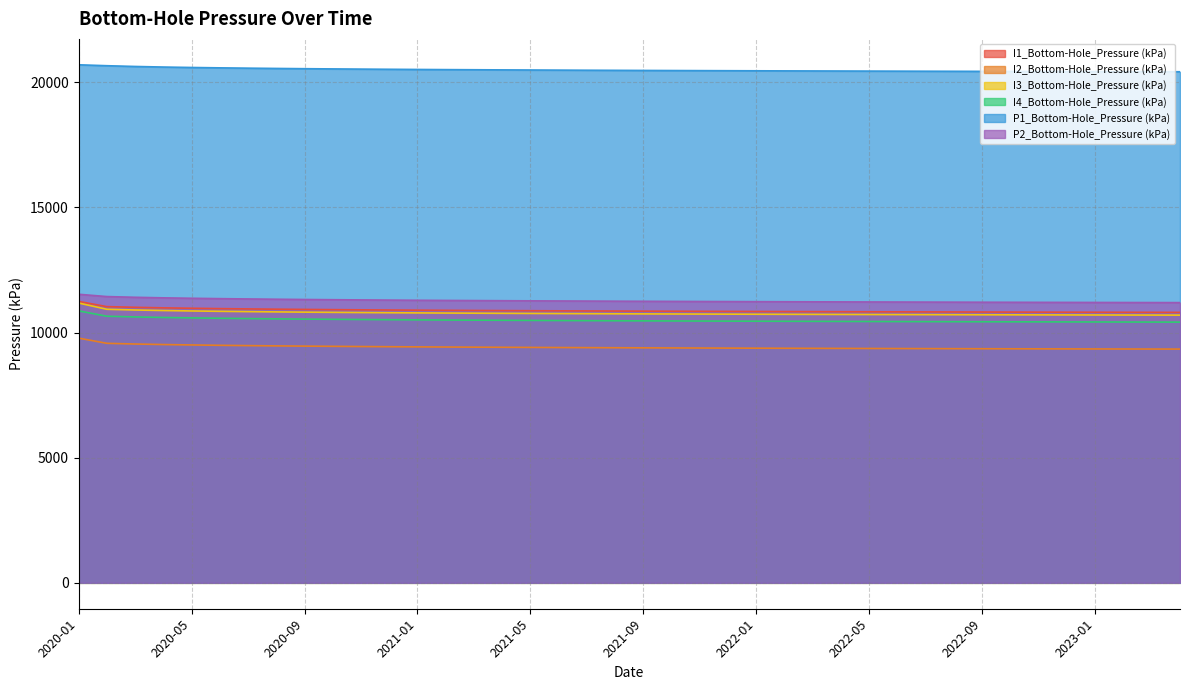

Which series has the widest spread of values?

I3_Bottom-Hole_Pressure (kPa)